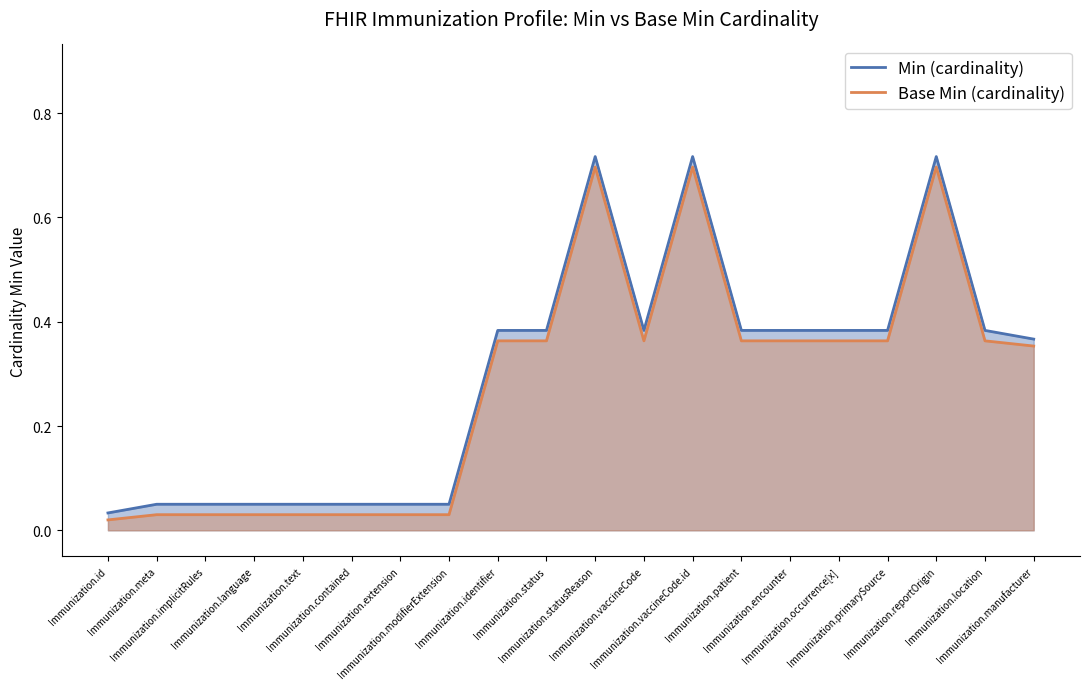

What are all the series names shown in the legend?

Min (cardinality), Base Min (cardinality)